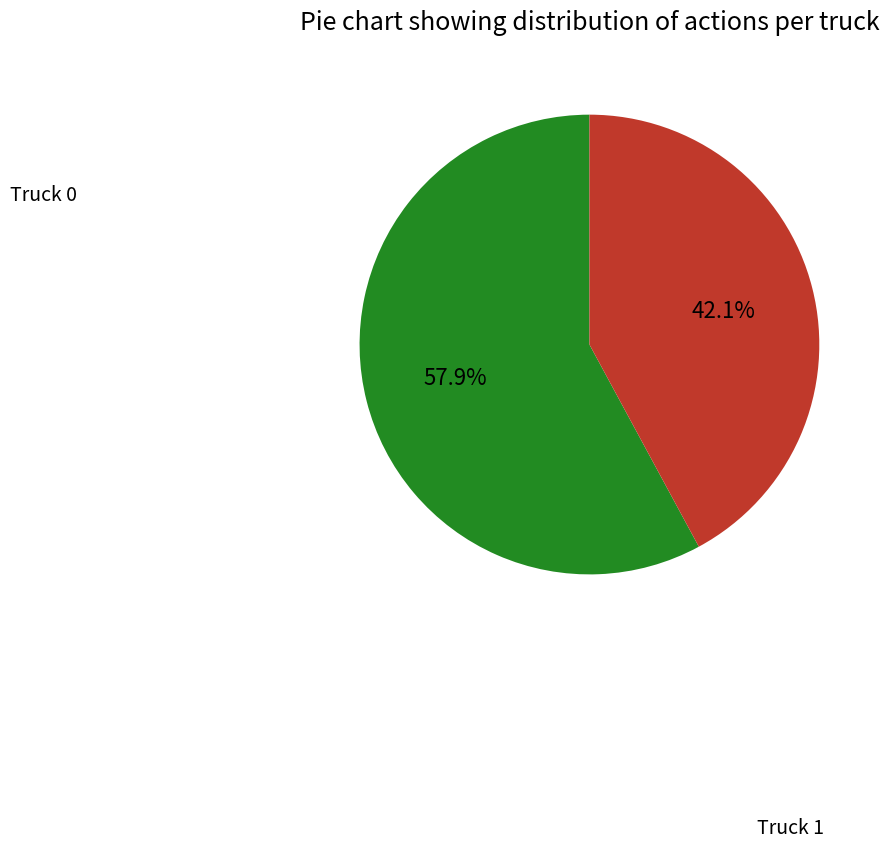

What percentage is the Truck 1 slice, to the nearest percent?

42%